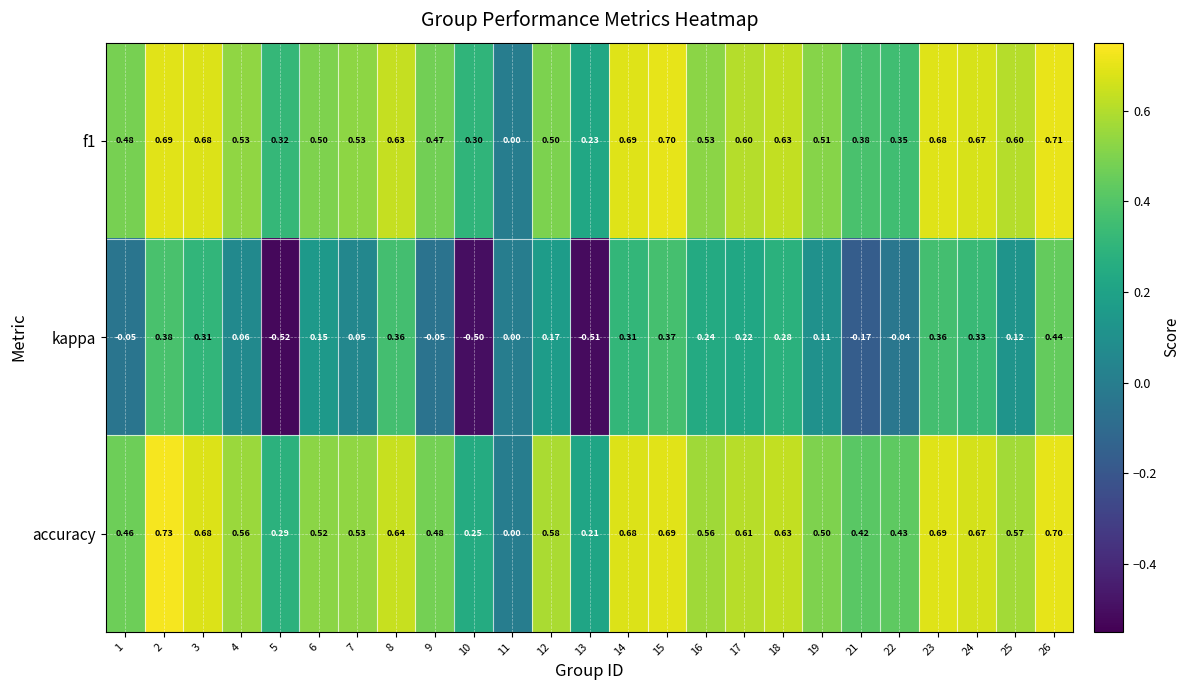

Is the value of accuracy at 7 greater than the value of f1 at 25?

No